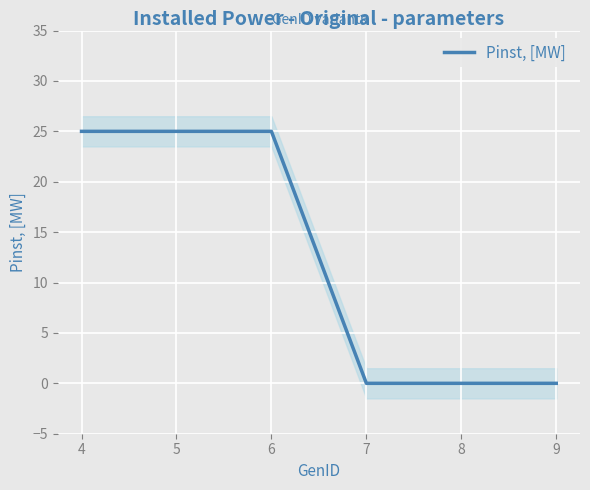

Where is the data nearest to the value 12?

7